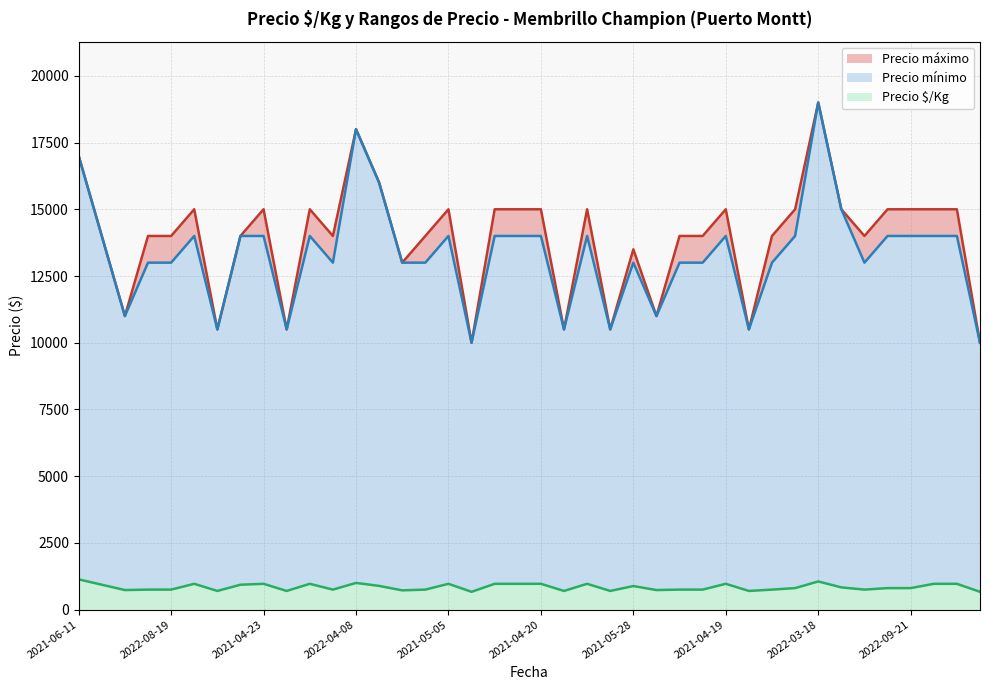

What are all the series names shown in the legend?

Precio máximo, Precio mínimo, Precio $/Kg